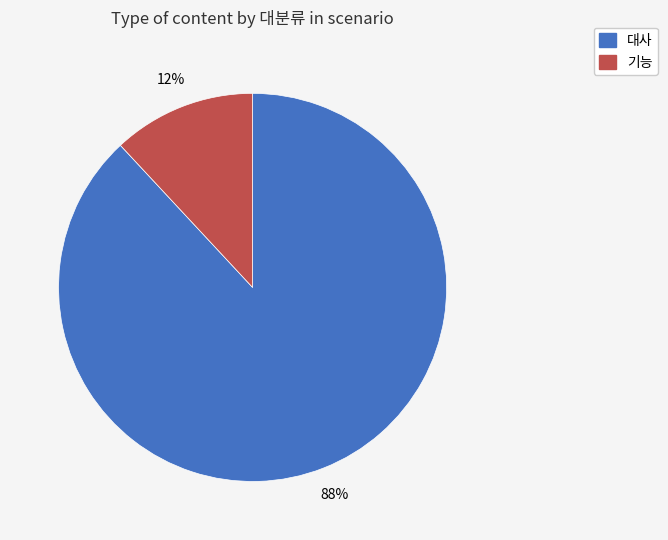

Rank the categories by value from lowest to highest.

기능, 대사